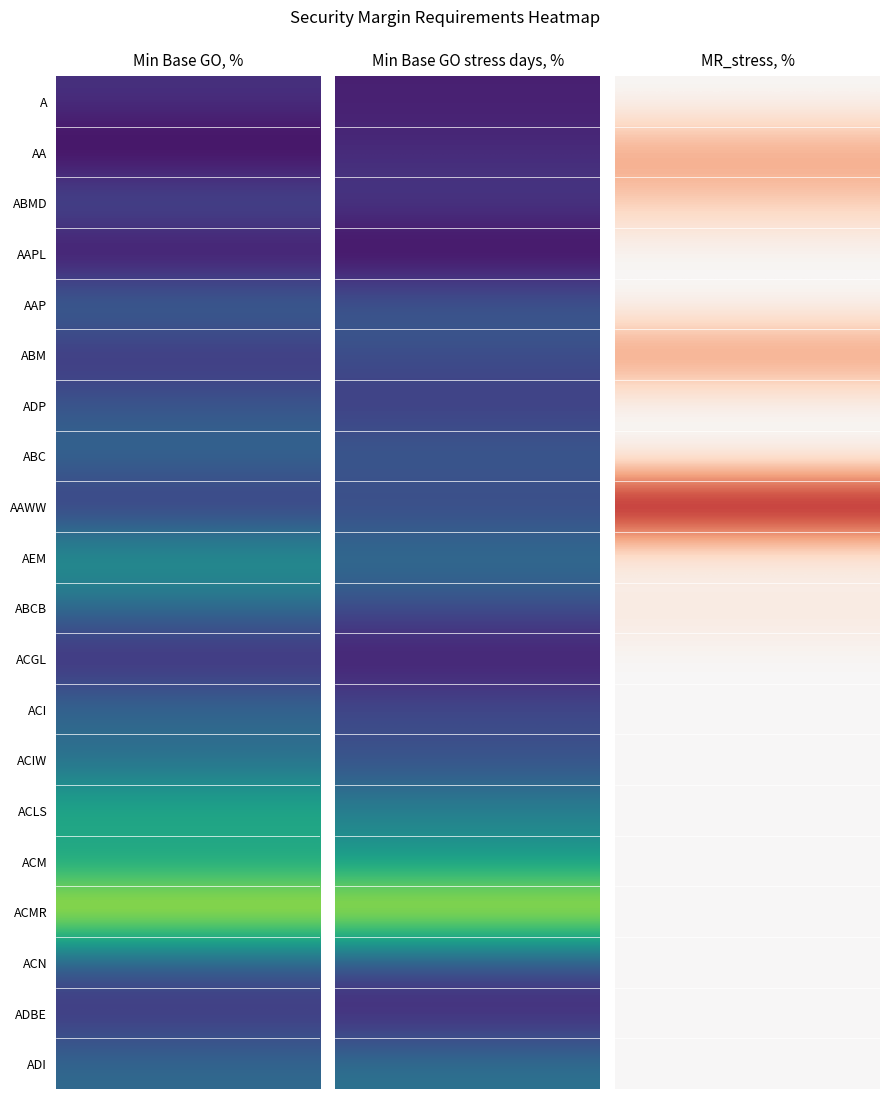

Which category has the lowest value in the B series?

AAPL